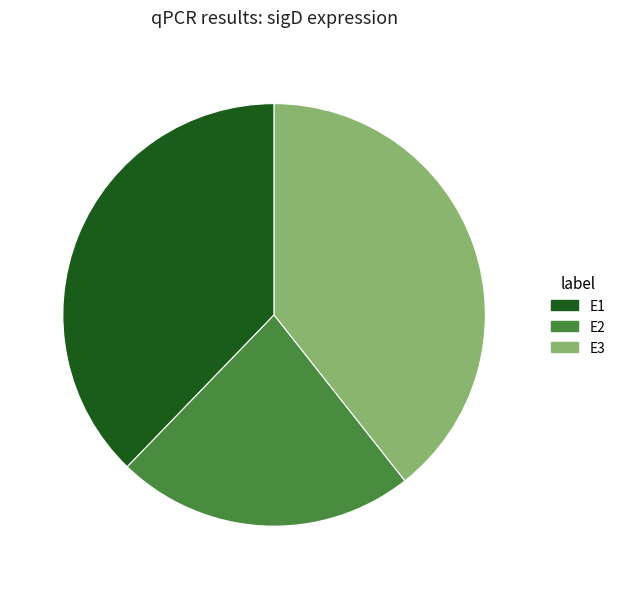

Approximately how many times larger is the value at E2 compared to E1?

0.6